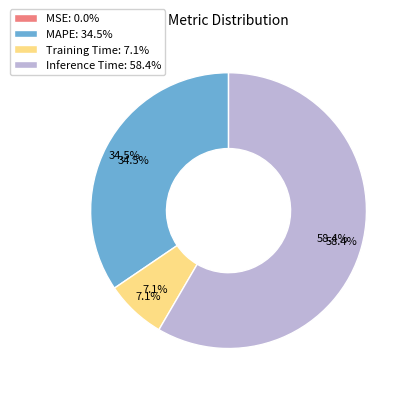

Which category accounts for the majority?

Inference Time